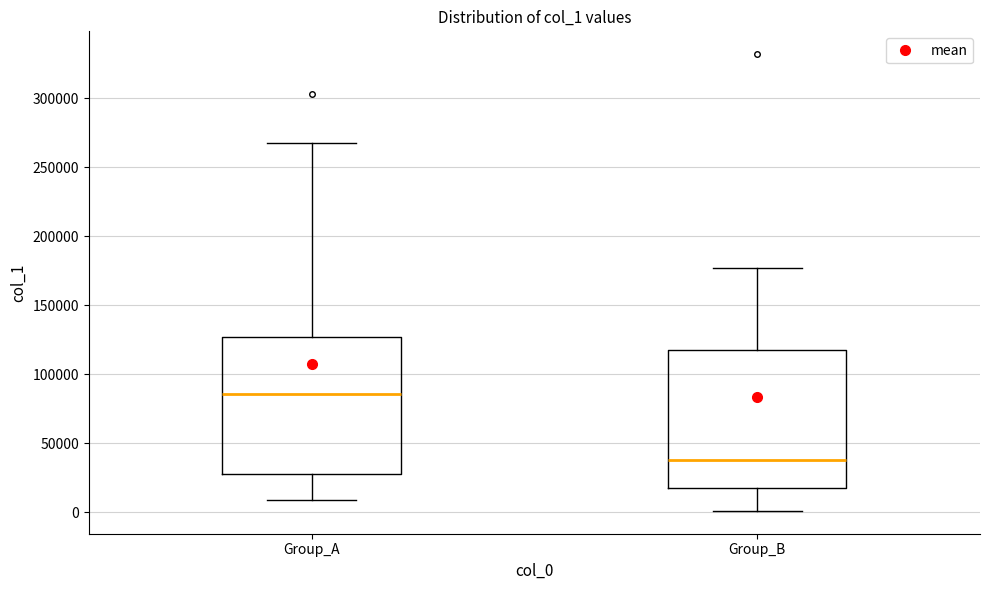

Which box's median line is the highest?

Group_A